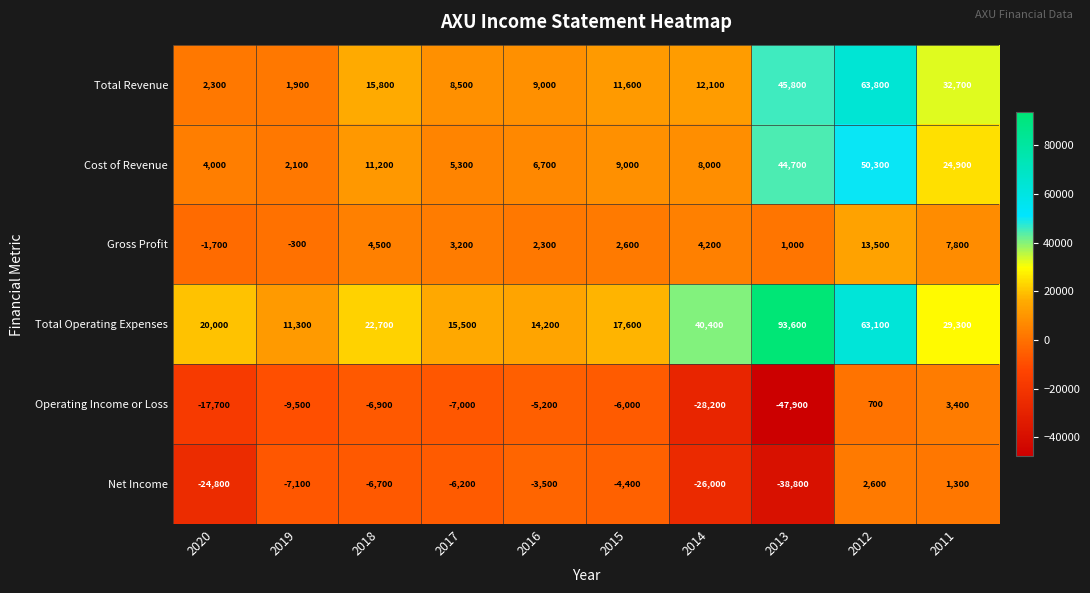

Which label corresponds to the largest value in the chart?

2013